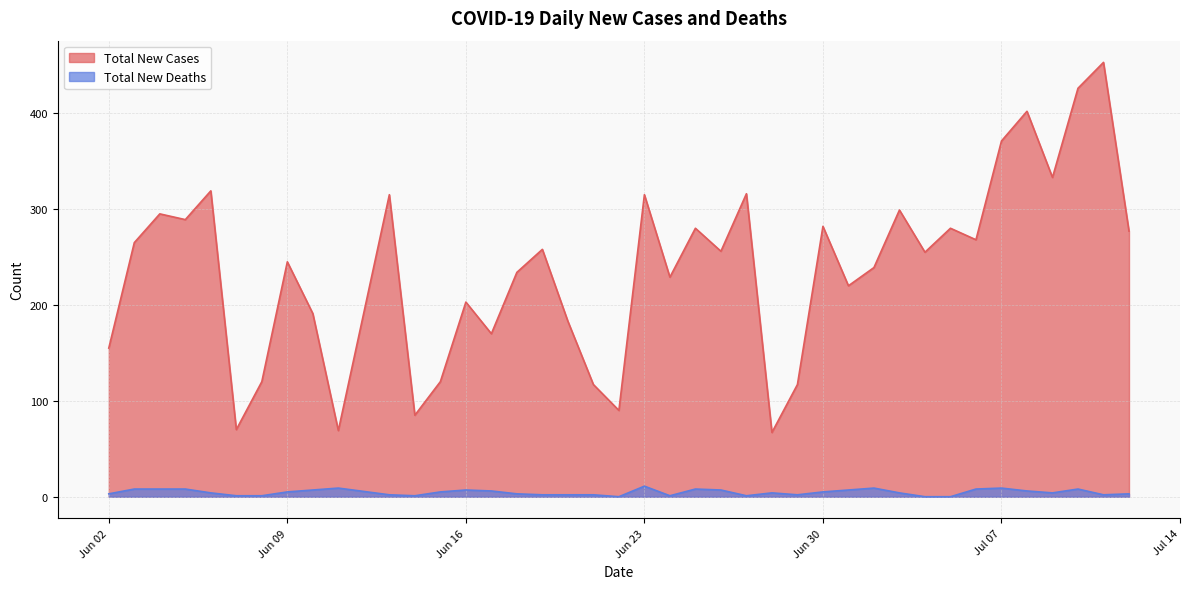

Which series has the largest range (max minus min)?

Total New Cases